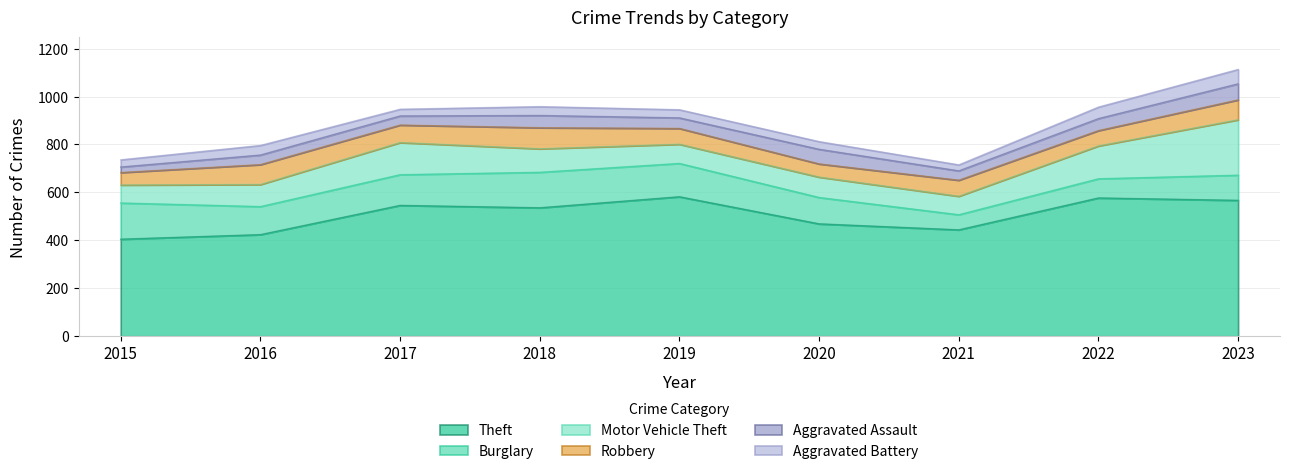

The value of Robbery at 2015 is 52. True or false?

True